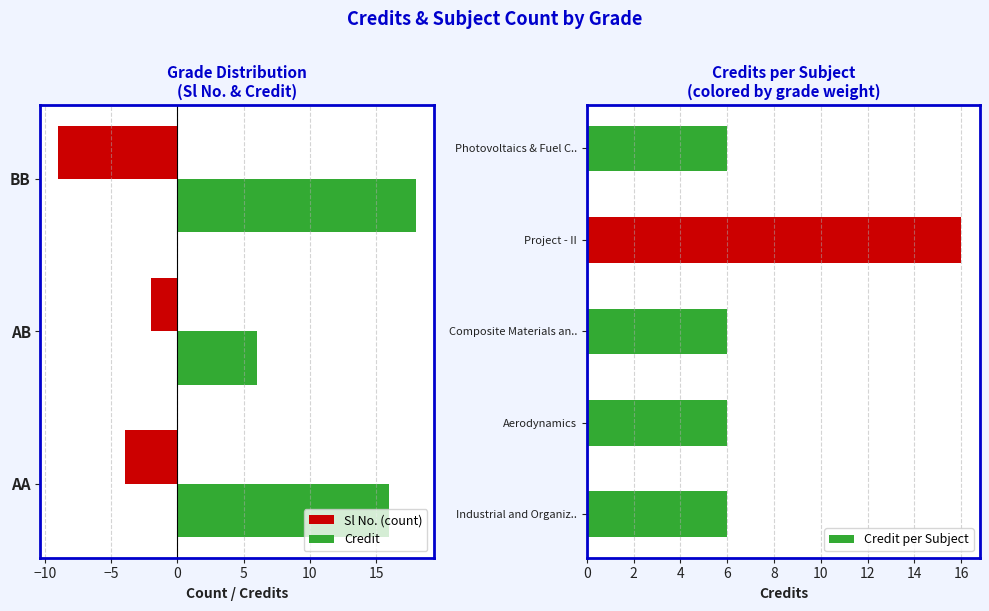

Count the values in the range 6 to 7.

4